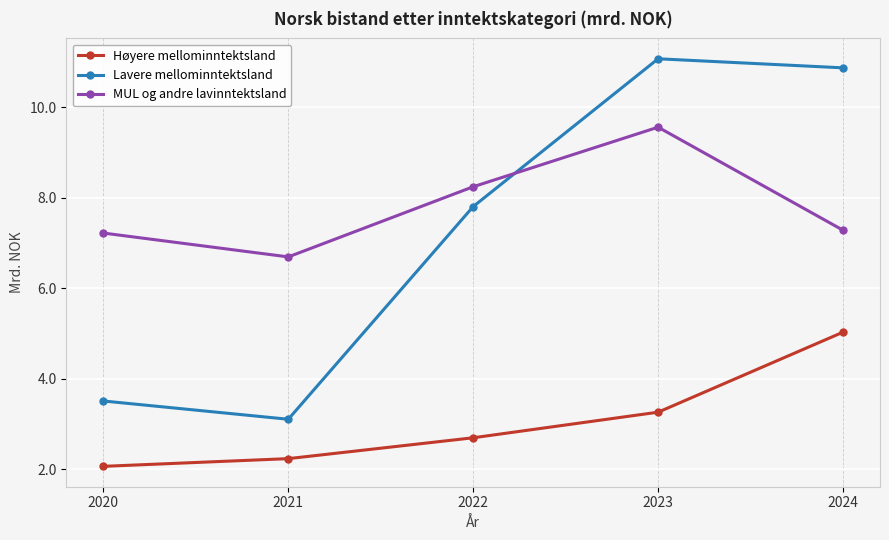

At which category is the sum across all series the highest?

2023